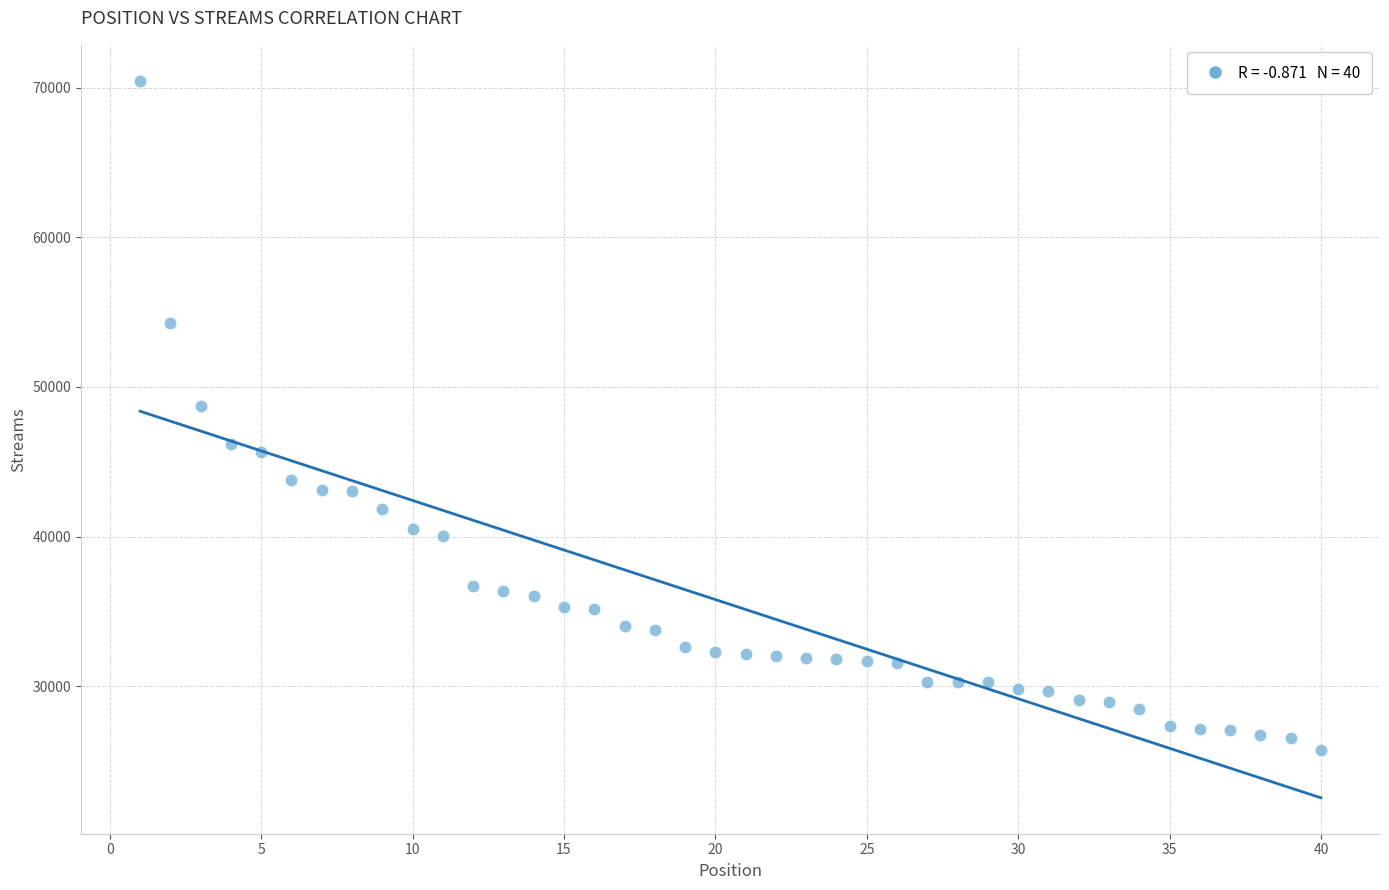

What is the range of X values (max minus min)?

39